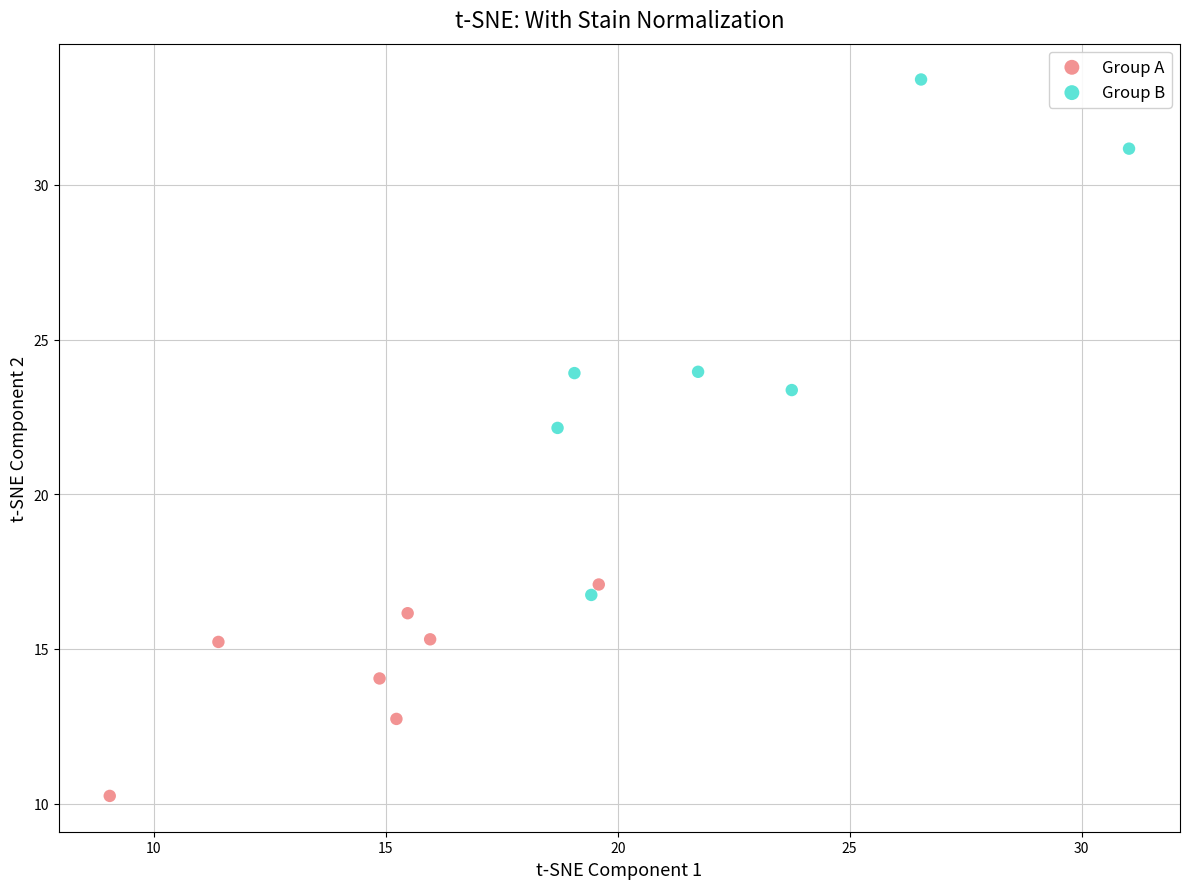

Which series contains the highest Y value?

Group B